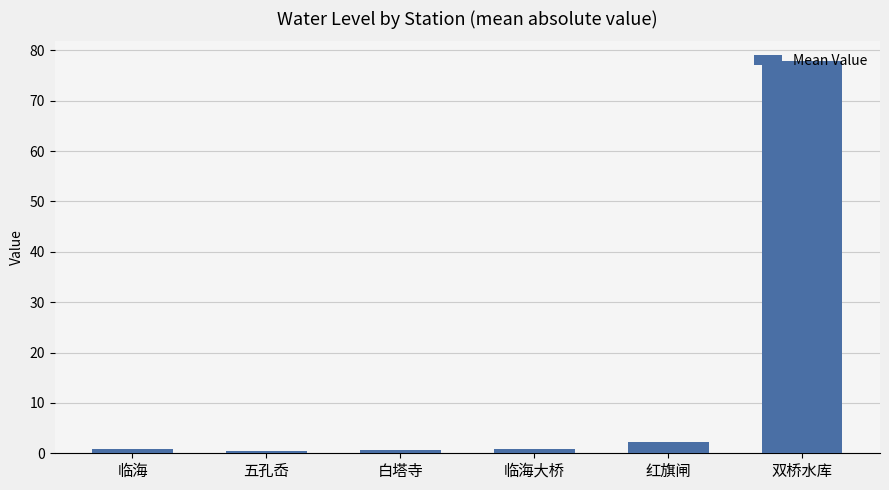

Which has a higher value, 双桥水库 or 红旗闸?

双桥水库